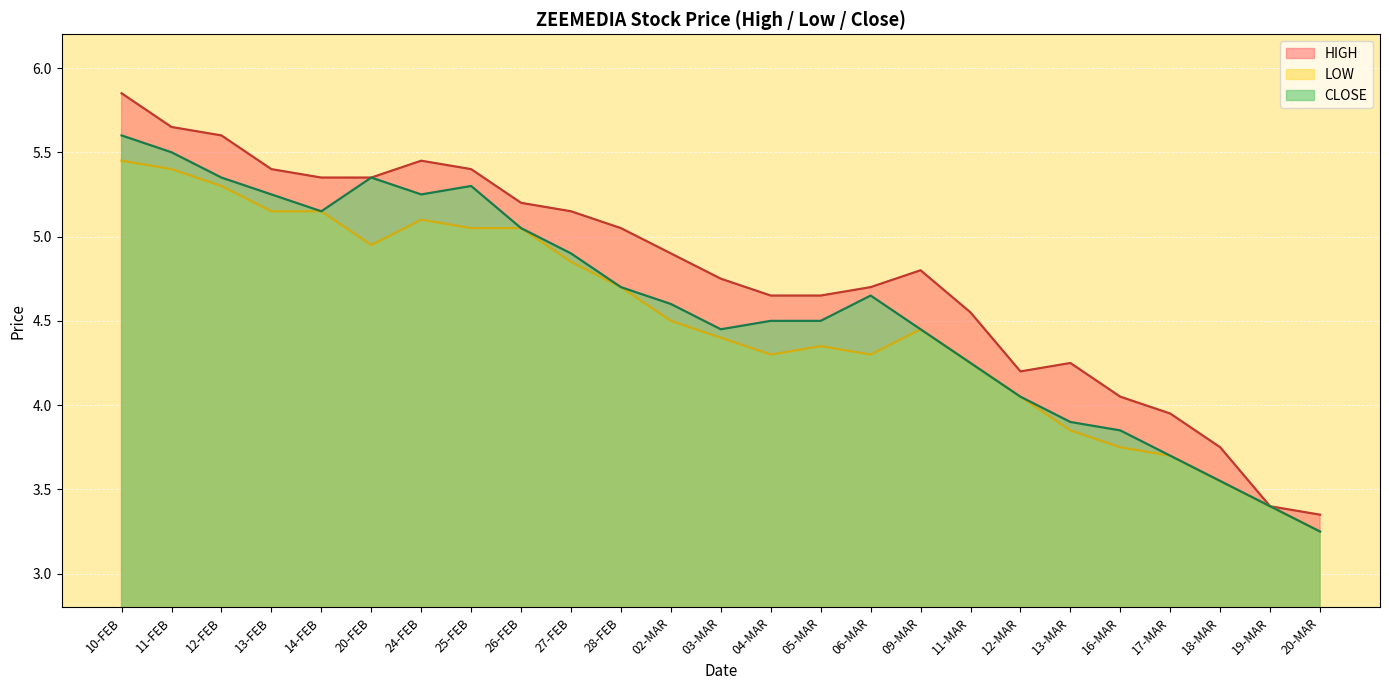

How many interior local valleys does the CLOSE series have?

3